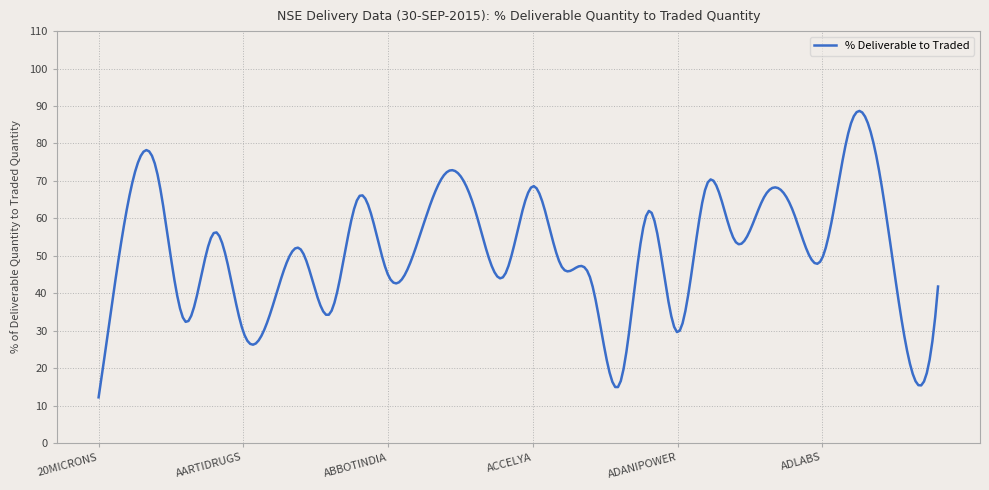

What is the difference between the maximum and minimum values?

76.5